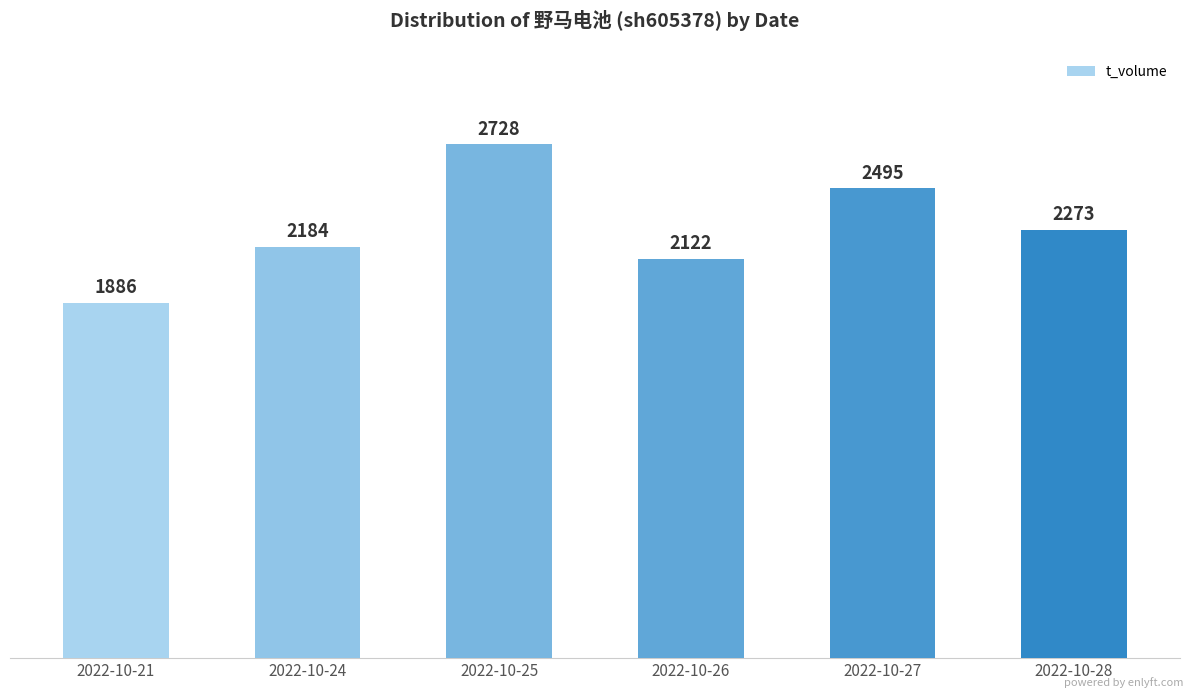

Is it true that the value at 2022-10-24 is 2184?

True